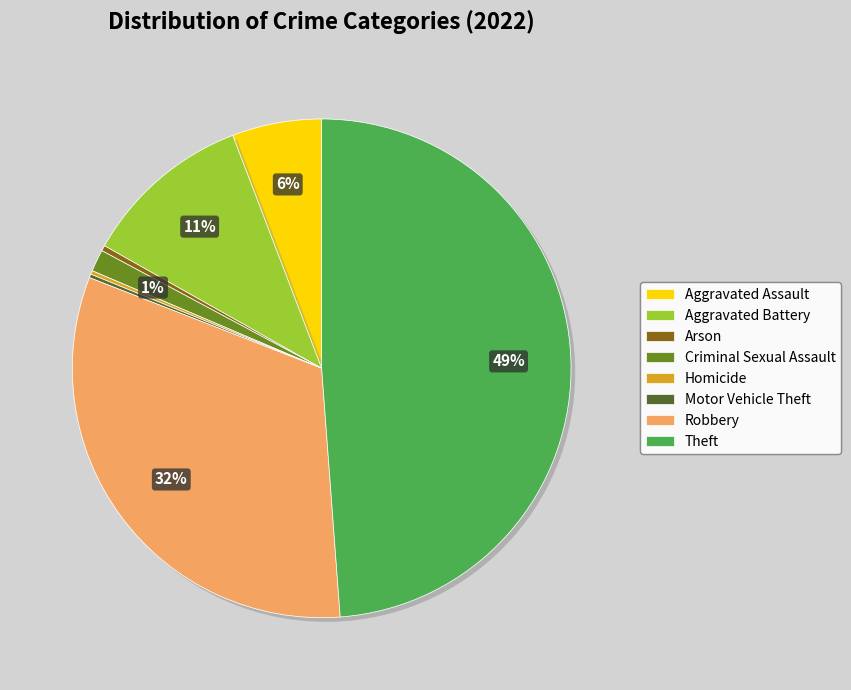

Combined, do Robbery and Theft account for over 50%?

Yes